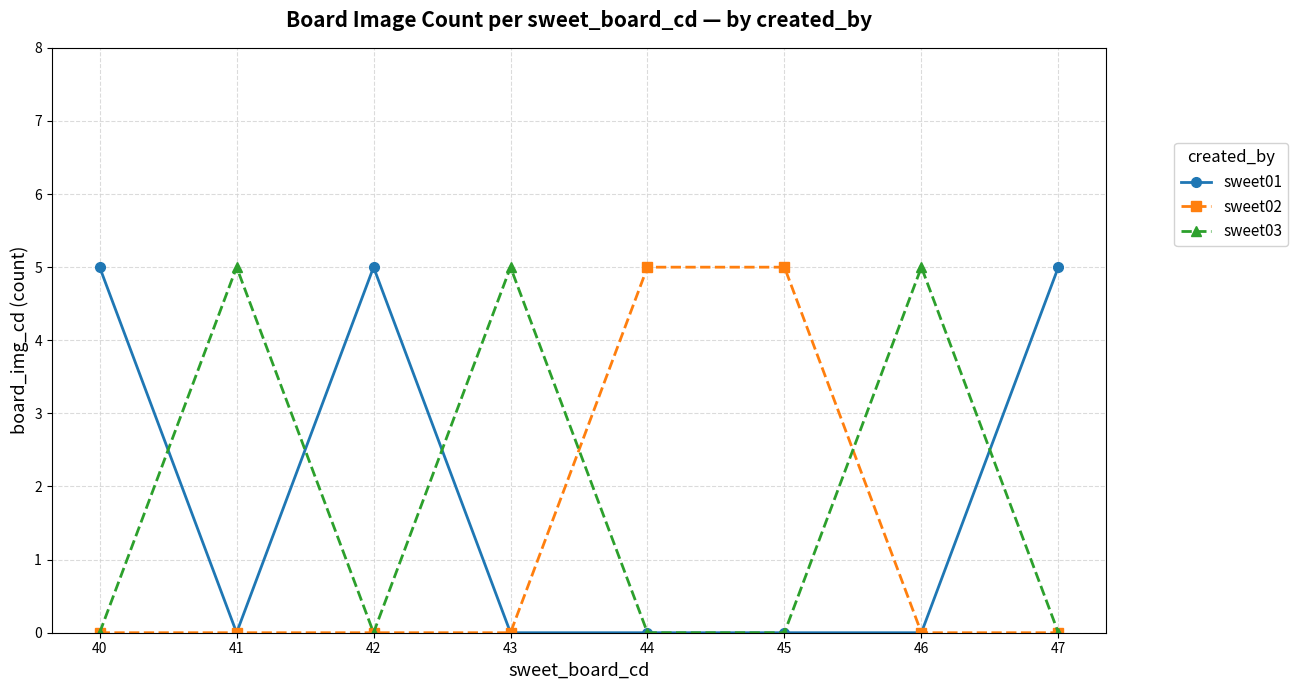

Is it true that sweet02 equals -3 at 46?

False